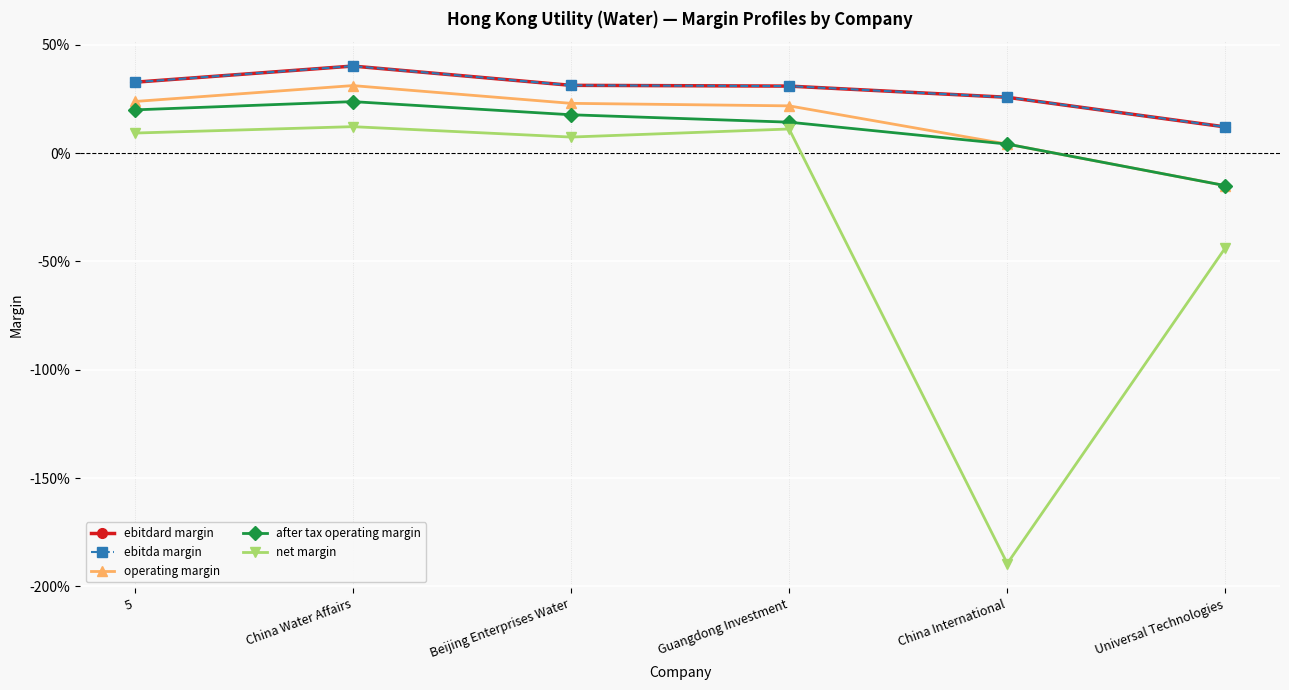

Is this an area chart (filled region under the line)?

No